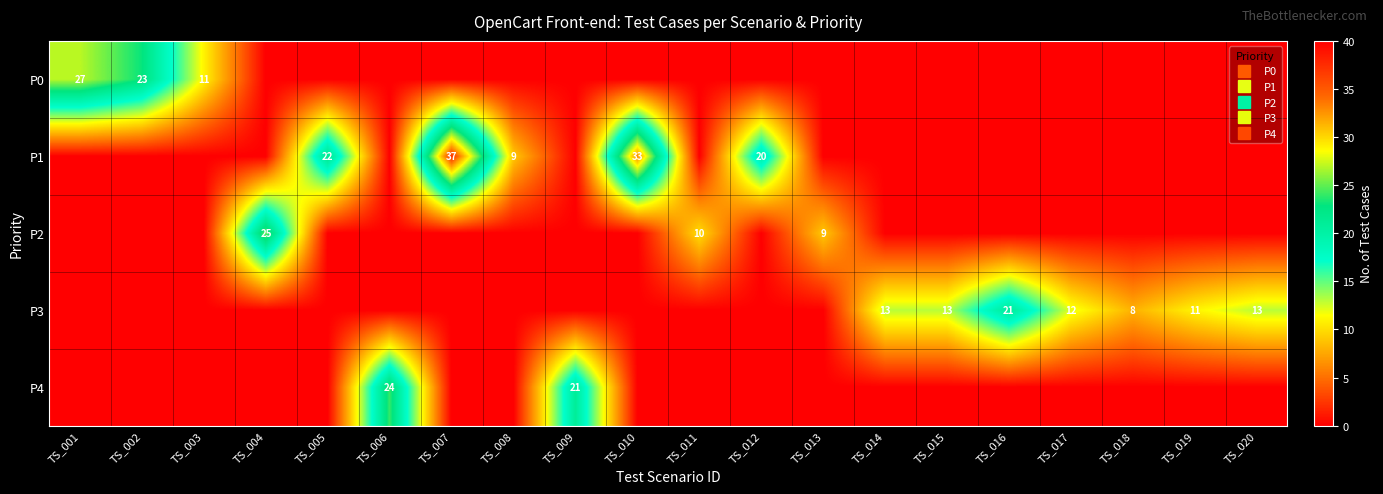

How many distinct data groups are displayed?

5